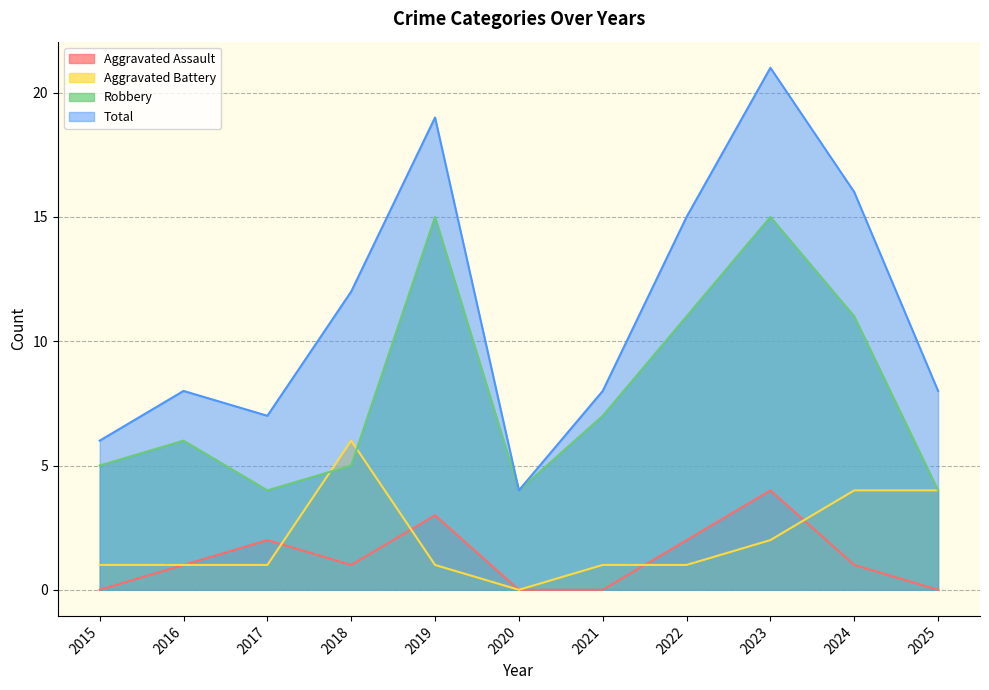

Which series ends up on top after the final intersection of Aggravated Battery and Aggravated Assault?

Aggravated Battery